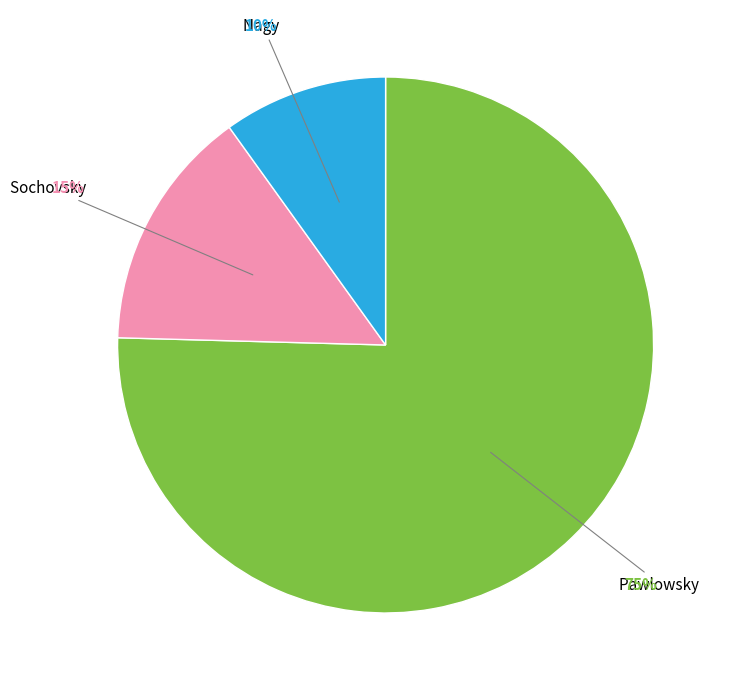

Is there a majority slice in this chart?

Yes